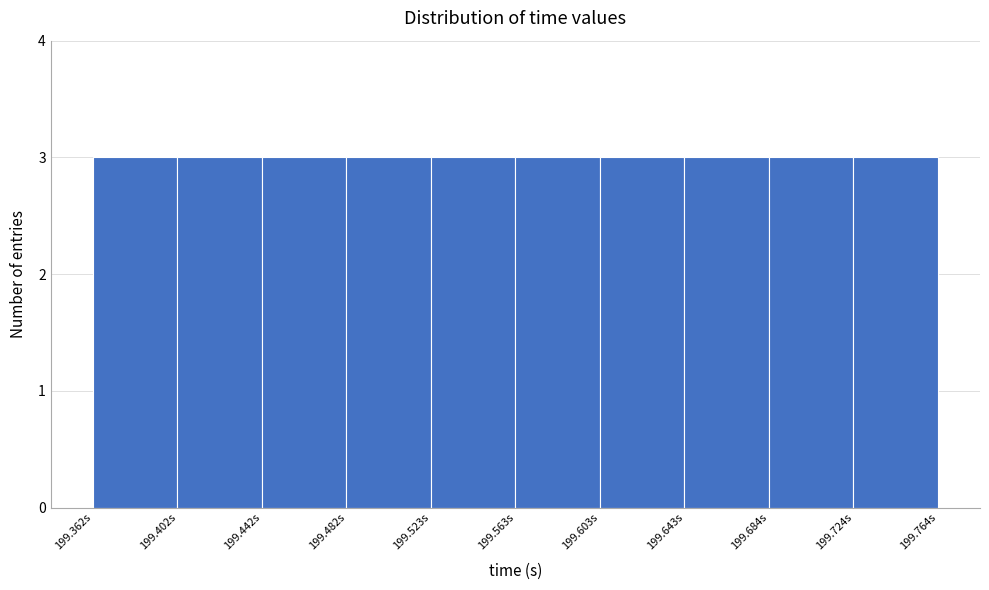

Reading left to right, transcribe this chart: for each bar, give the range it covers on the x-axis and its height. Neither the bar edges nor the heights are printed on the chart, so give them approximately, as read against the axes.

199.360 to 199.400: 3
199.400 to 199.440: 3
199.440 to 199.480: 3
199.480 to 199.525: 3
199.525 to 199.565: 3
199.565 to 199.605: 3
199.605 to 199.645: 3
199.645 to 199.685: 3
199.685 to 199.725: 3
199.725 to 199.765: 3